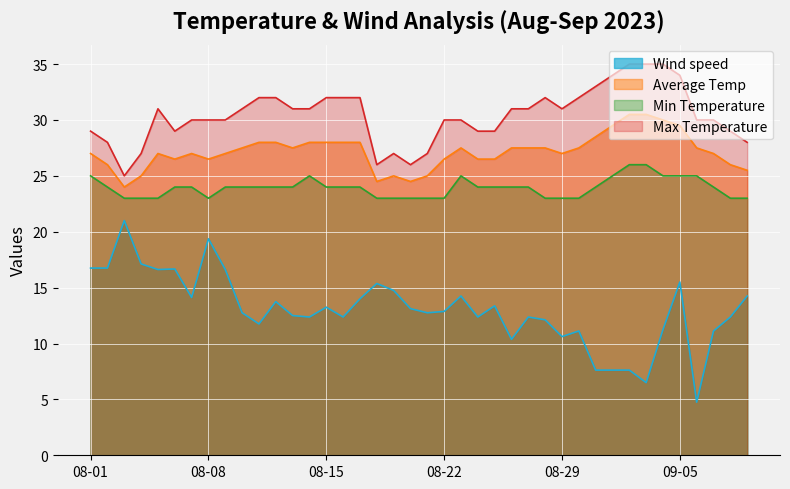

The Max Temperature series shows 10.8 at 2023-08-19. True or false?

False